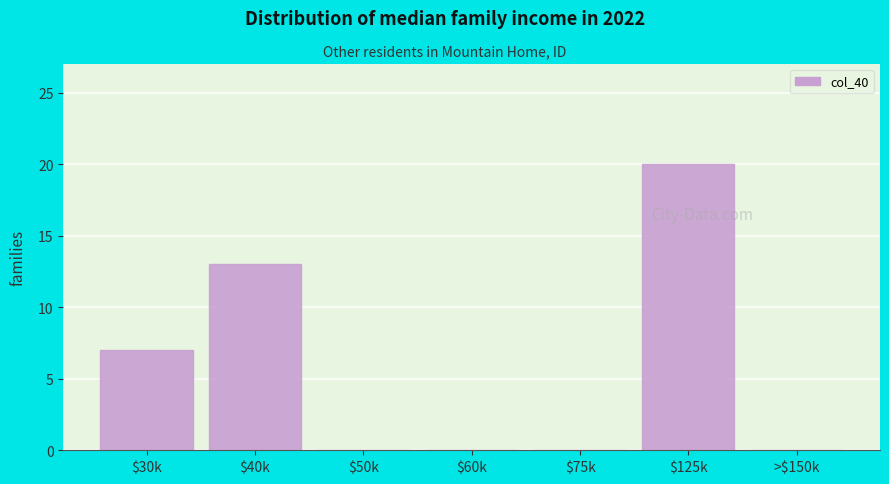

Is it true that the value at $60k is 0?

True